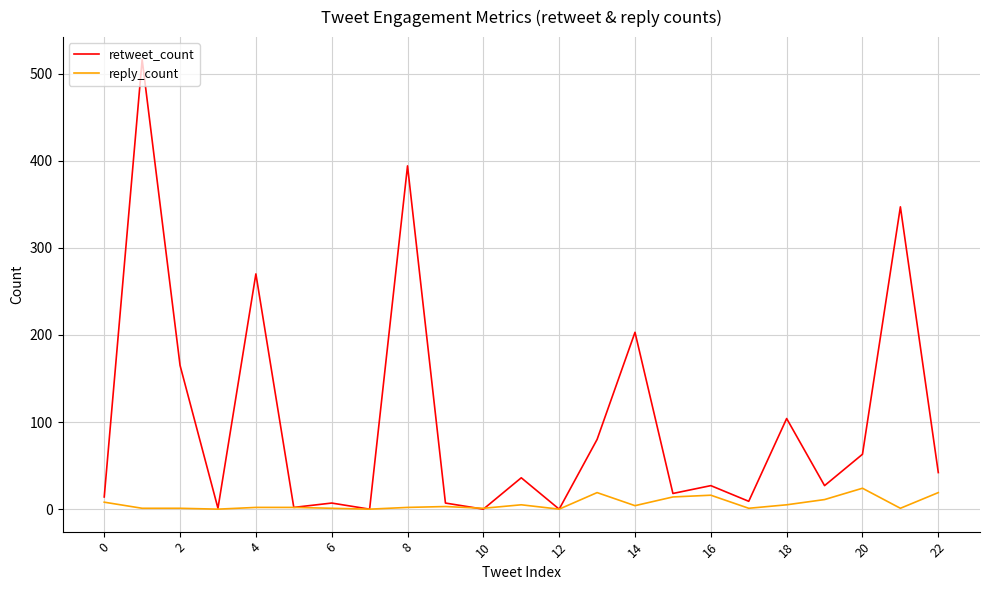

Rank the series by their maximum value, from highest to lowest.

retweet_count, reply_count